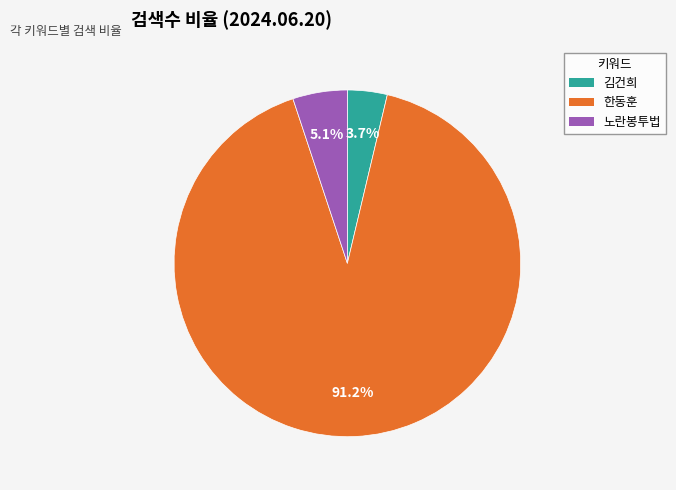

True or false: 한동훈 accounts for 99% of the total.

False